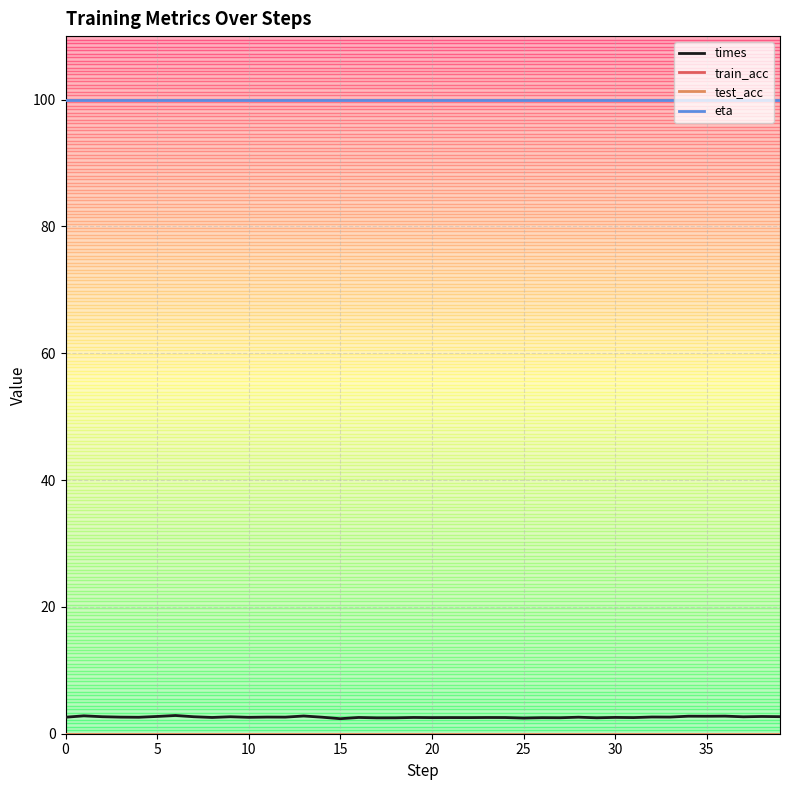

Which series has the widest spread of values?

times